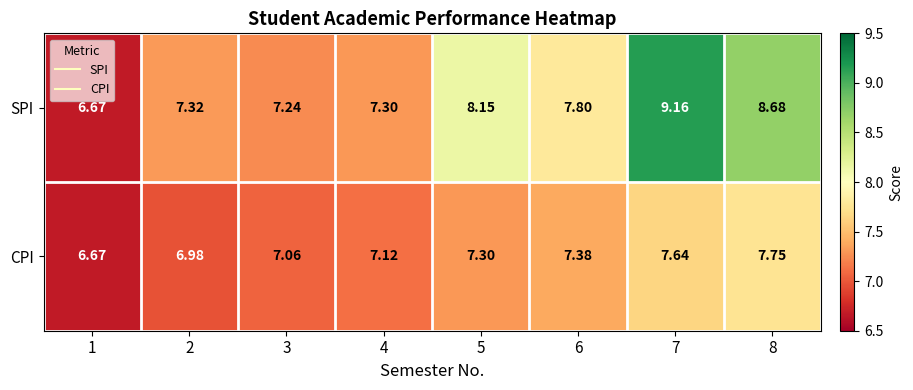

Rank the series at 4 from highest to lowest value.

SPI, CPI